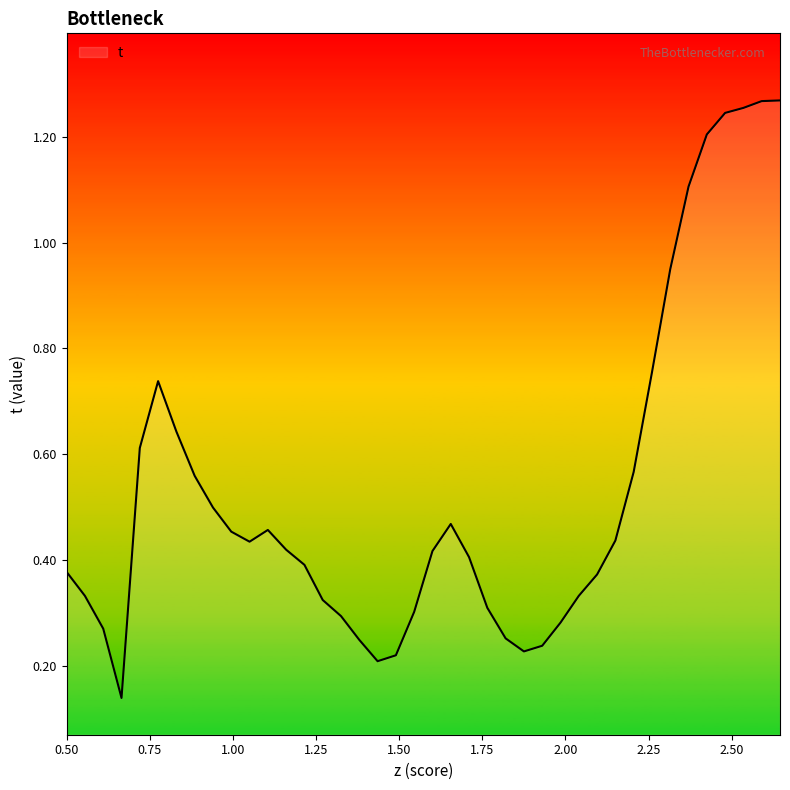

What is the difference between the maximum and minimum values?

1.1